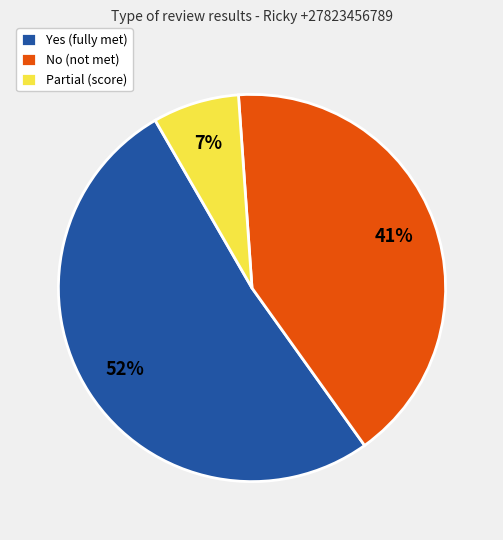

Does any single category account for the majority?

Yes